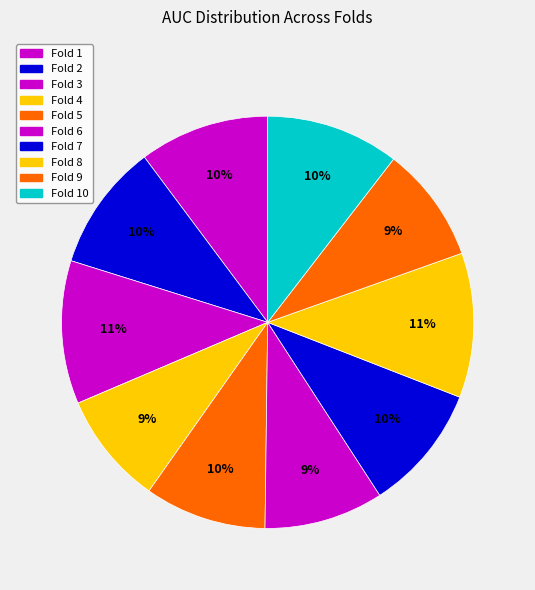

To the nearest percent, what portion does Fold 10 represent?

10%